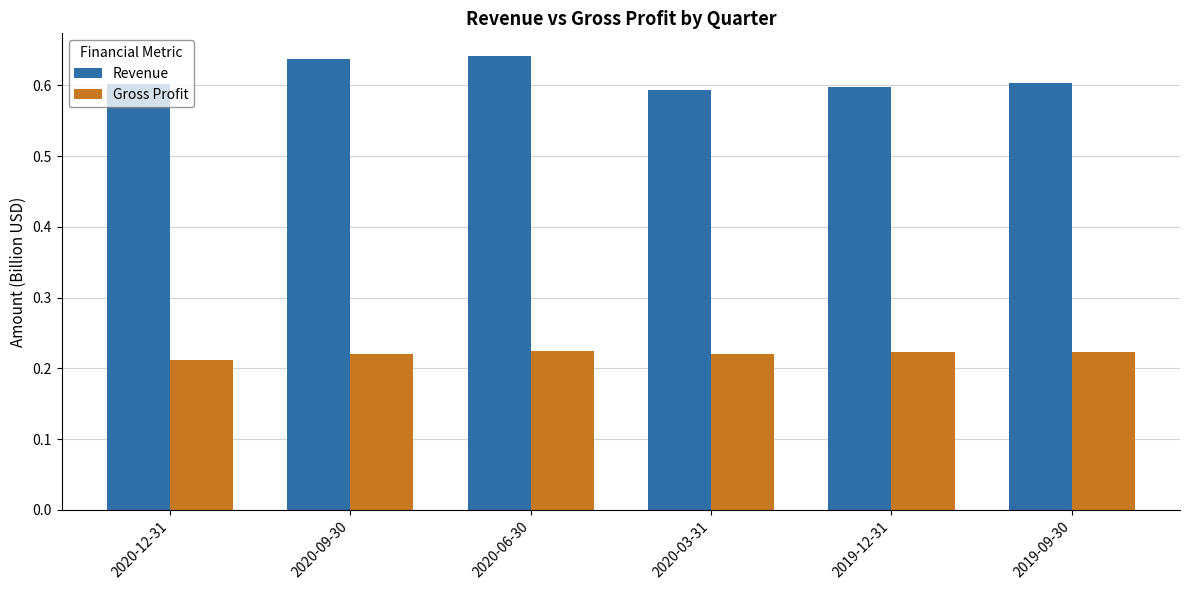

Is it true that Gross Profit equals 0.3 at 2020-06-30?

False